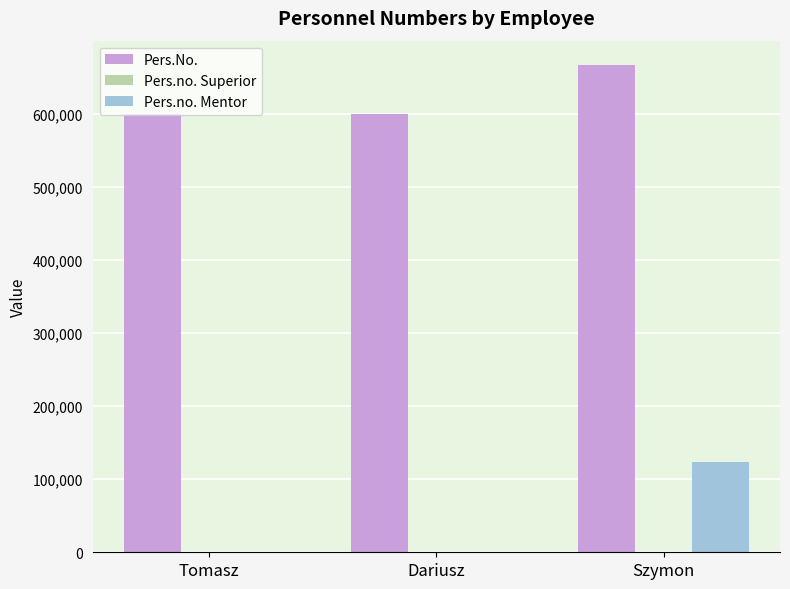

What is the difference between the Pers.No. values at Tomasz and Dariusz?

209